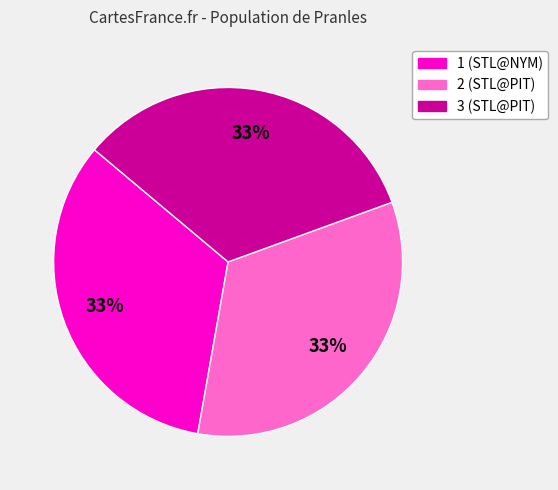

To the nearest percent, what percentage of the pie is 1?

33%